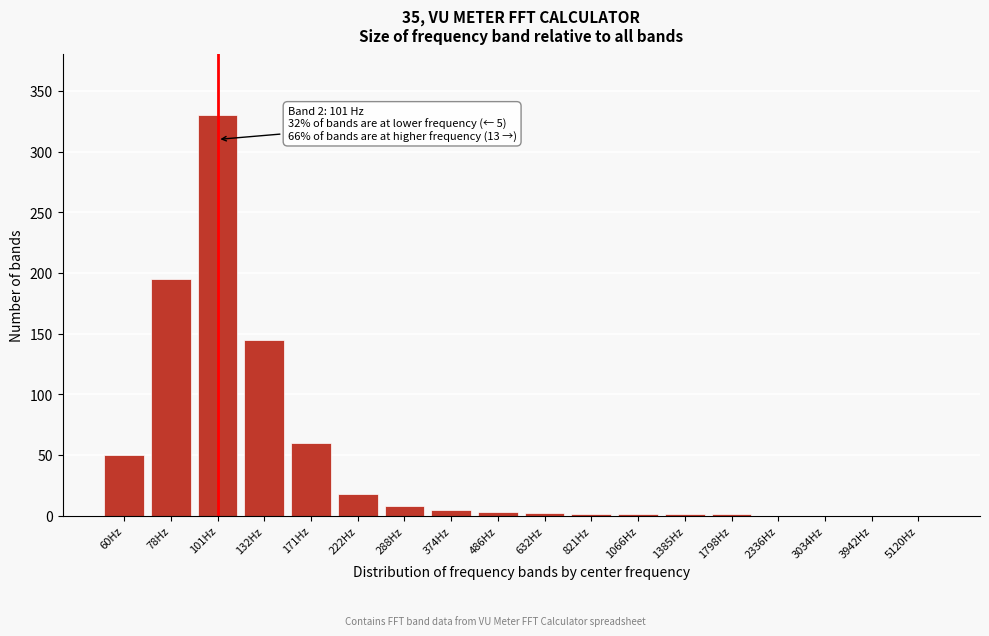

Which category has the highest value across all series?

101Hz